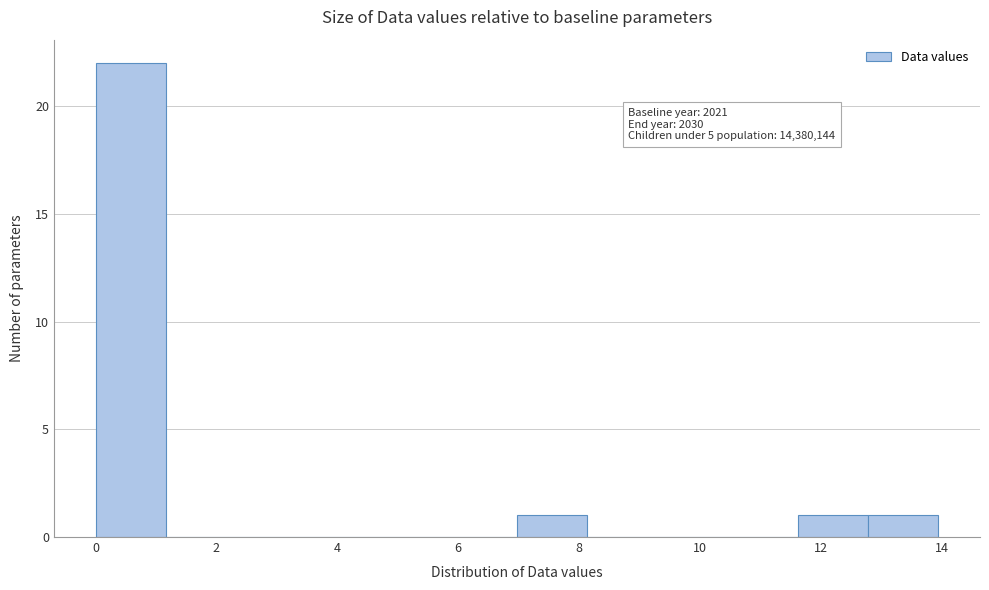

Over which range of the x-axis is the bar tallest?

0.0 to 1.2